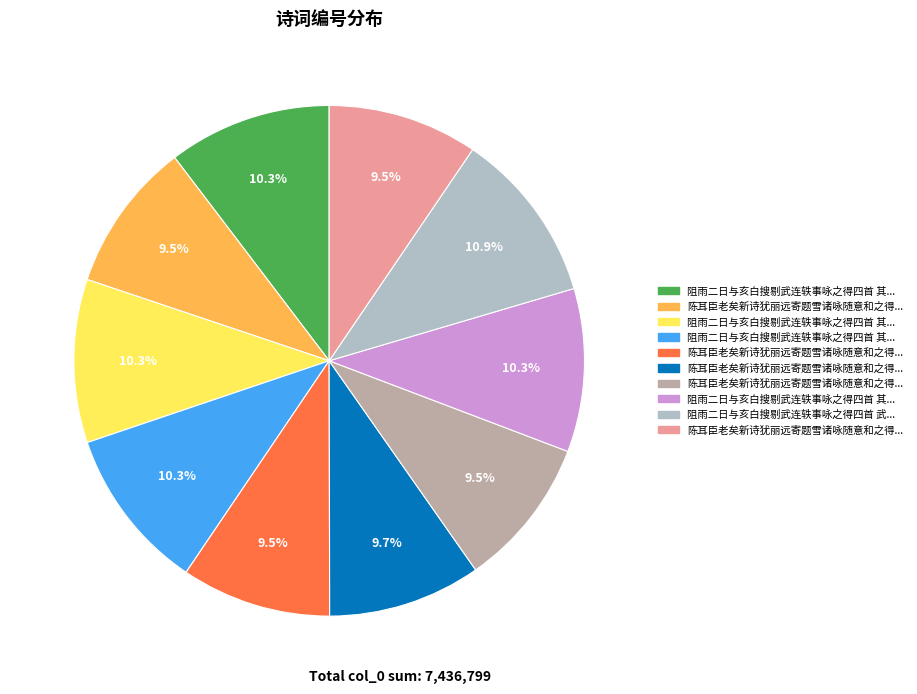

How many segments does this pie chart have?

10